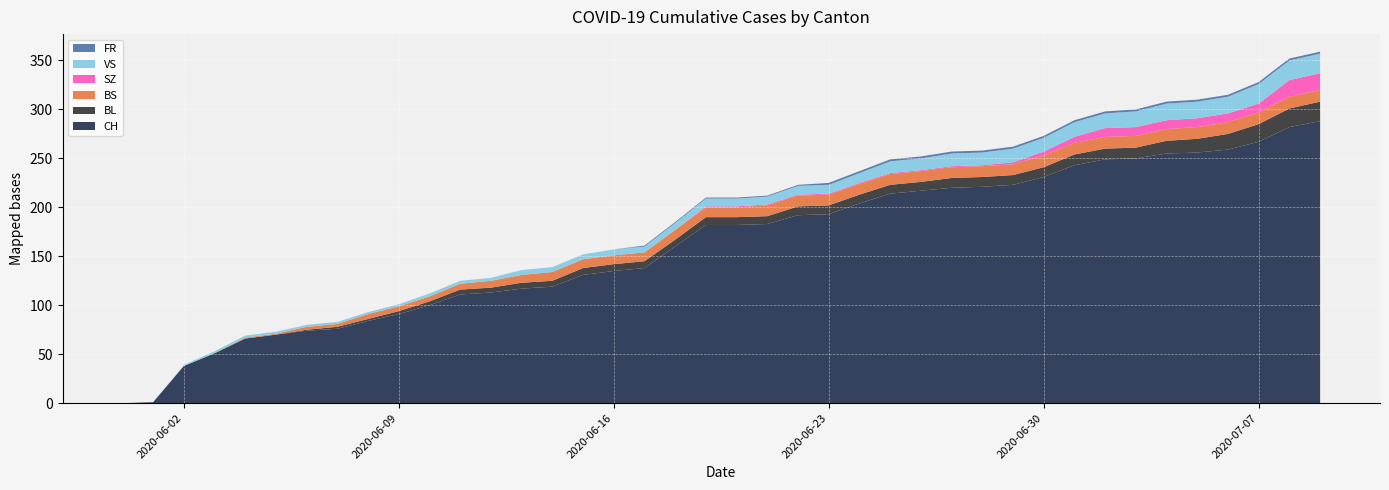

Reading left to right, list all the values displayed in this chart.

CH: 0	1	38	51	66	70	74	76	84	91	100	111	113	117	119	131	135	138	160	182	182	183	192	193	204	214	217	220	221	223	231	243	249	250	255	256	259	267	282	288
BL: 0	0	0	0	0	0	1	2	2	3	4	5	5	6	6	7	7	7	7	8	8	8	9	9	9	9	9	10	10	10	10	11	11	11	13	14	16	18	19	20
BS: 0	0	0	0	1	1	3	3	5	5	5	6	7	8	9	9	9	9	10	10	10	11	11	11	11	11	11	11	11	11	12	12	12	12	12	12	12	12	12	12
SZ: 0	0	0	0	0	0	0	0	0	0	0	0	0	0	0	0	0	0	0	1	1	1	1	1	1	1	1	1	1	2	4	6	9	9	9	9	9	9	17	17
VS: 0	0	1	2	2	2	2	2	2	2	3	3	3	5	5	5	6	6	7	8	8	8	9	9	10	12	12	13	13	14	14	15	15	16	17	17	17	20	20	20
FR: 0	0	0	0	0	0	0	0	0	0	0	0	0	0	0	0	0	1	1	1	1	1	1	2	2	2	2	2	2	2	2	2	2	2	2	2	2	2	2	2